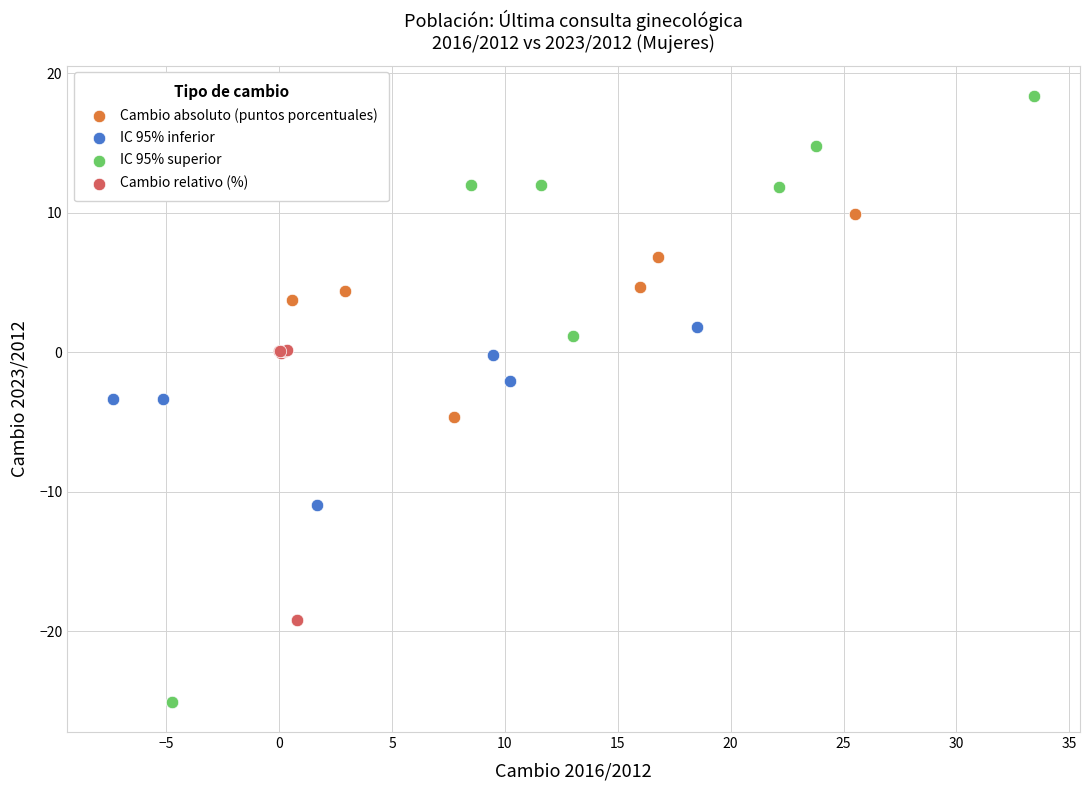

What are all the series names shown in the legend?

Cambio absoluto (puntos porcentuales), IC 95% inferior, IC 95% superior, Cambio relativo (%)